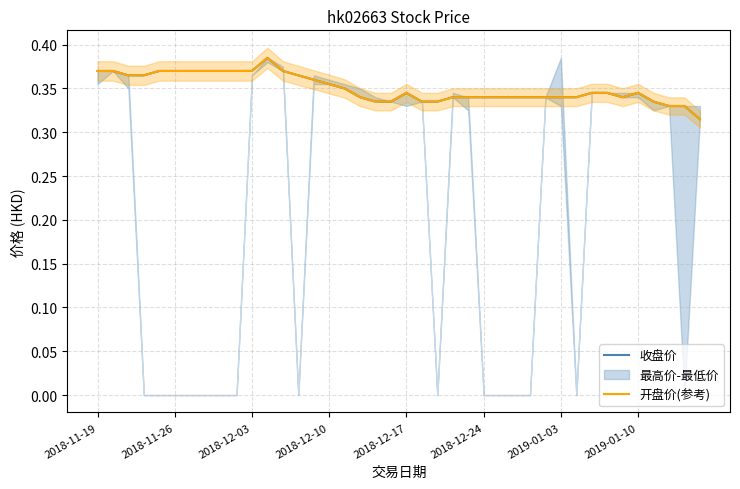

What is the value of the 开盘价(参考) point at the 38th from the left?

0.3